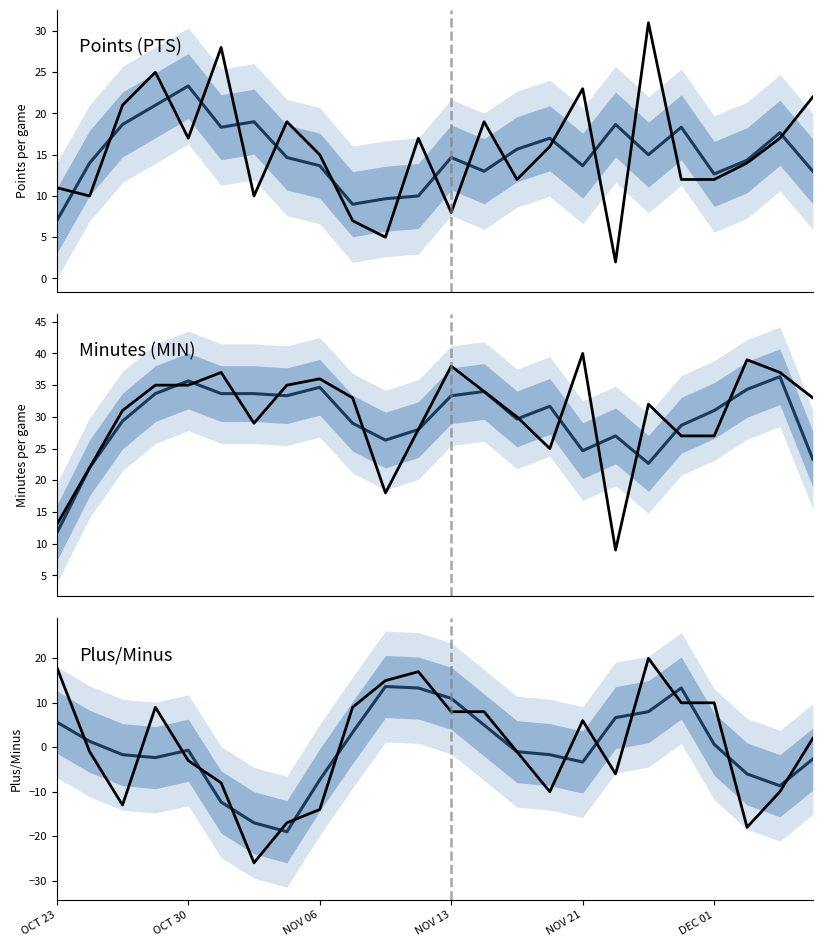

Where is the first local minimum for Minutes (MIN) (smoothed)?

7